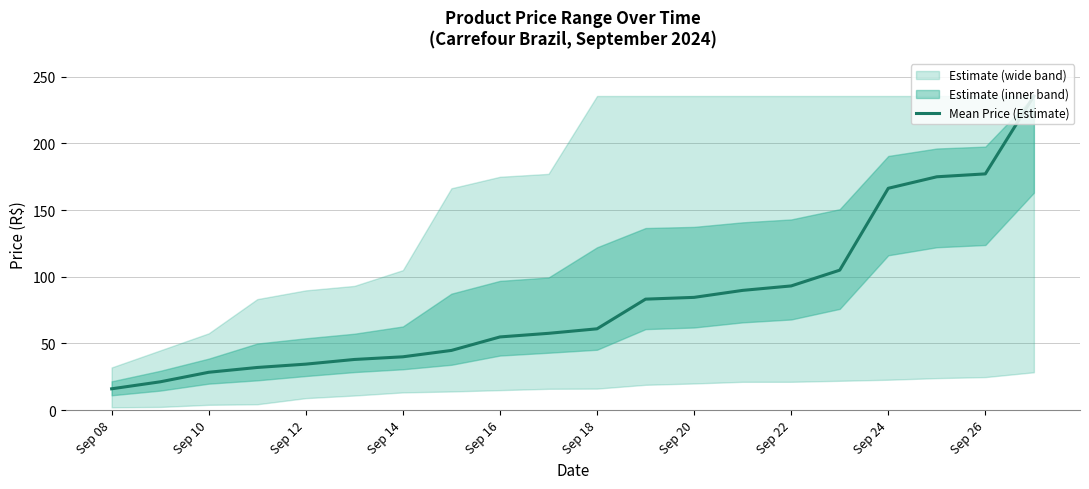

True or false: Mean Price (Estimate) has a value of 28.7 at Sep 22.

False